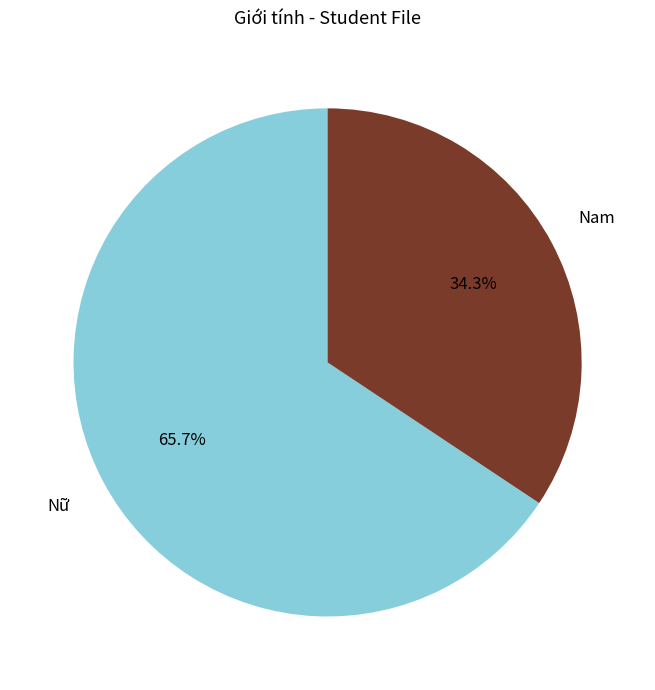

What percentage is the Nữ slice, to the nearest percent?

66%